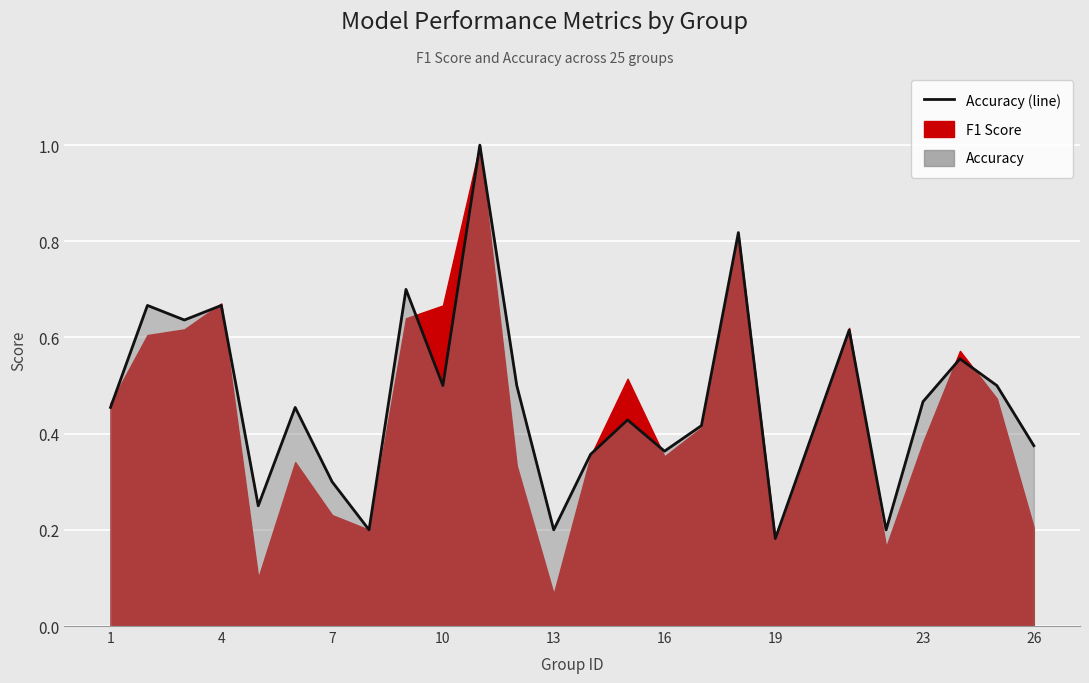

What is the difference between the maximum and second lowest values?

0.8